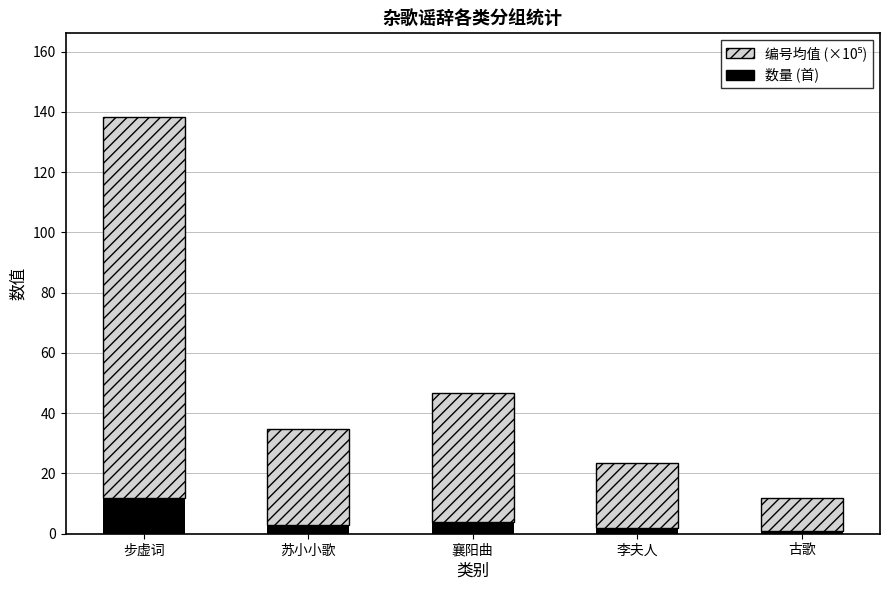

At which label is 数量 (首) closest to 6?

襄阳曲